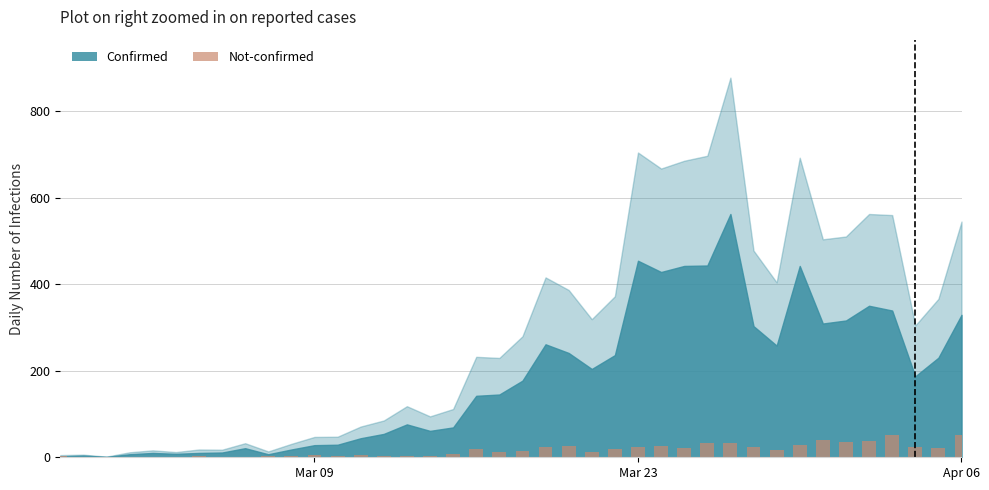

Count the number of categories in the chart.

40